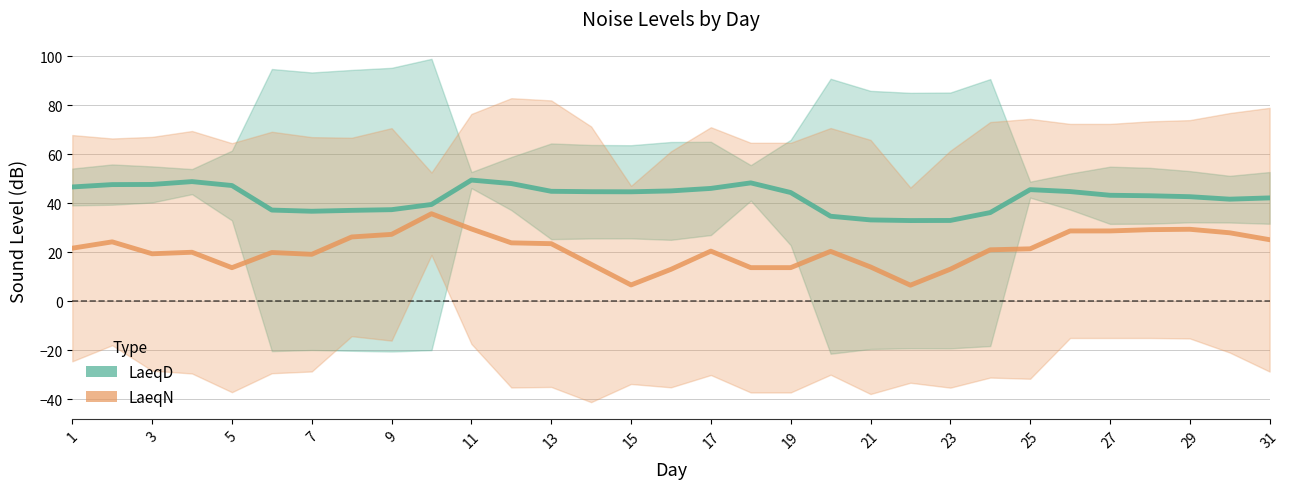

Which series has the widest spread of values?

LaeqN